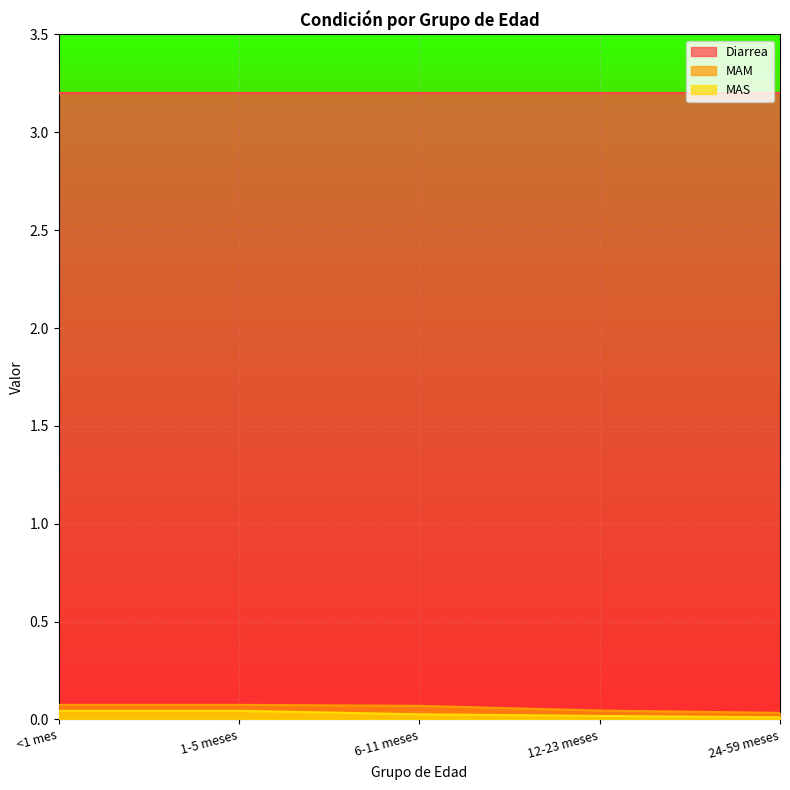

How many distinct data groups are displayed?

3